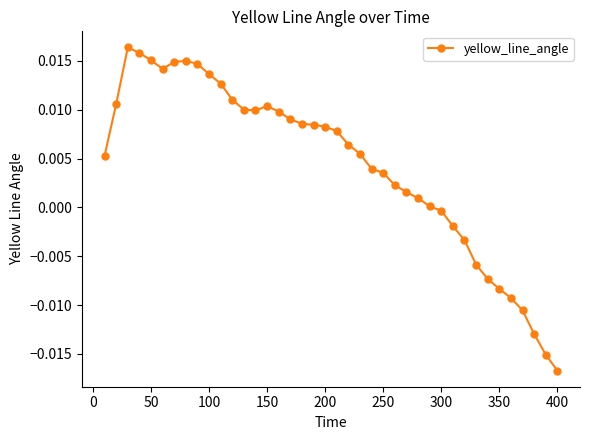

True or false: the data has more than 0 interior local peaks.

True